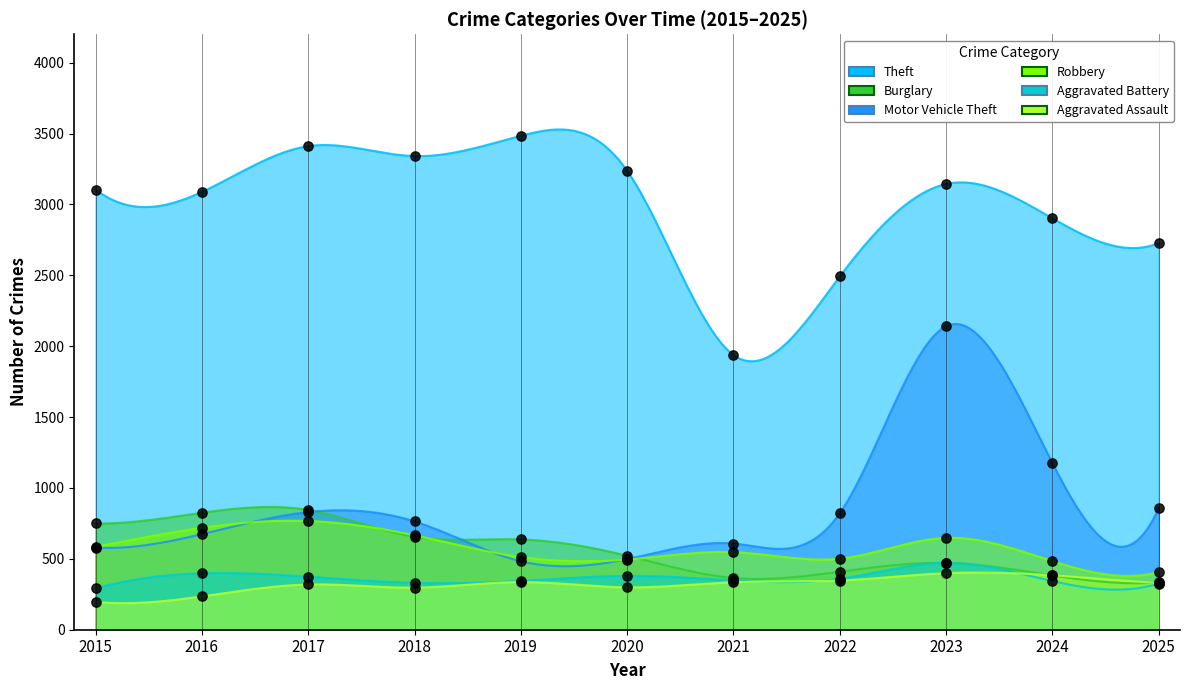

Which series has the largest Y range (max minus min)?

Motor Vehicle Theft